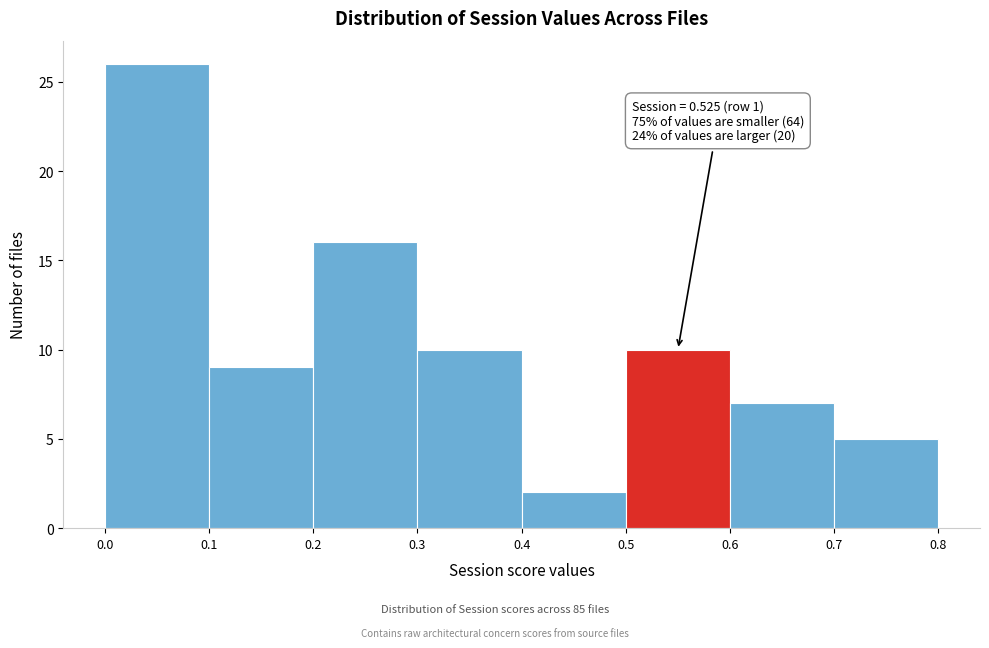

Which range on the x-axis has the tallest bar?

0.0 to 0.1